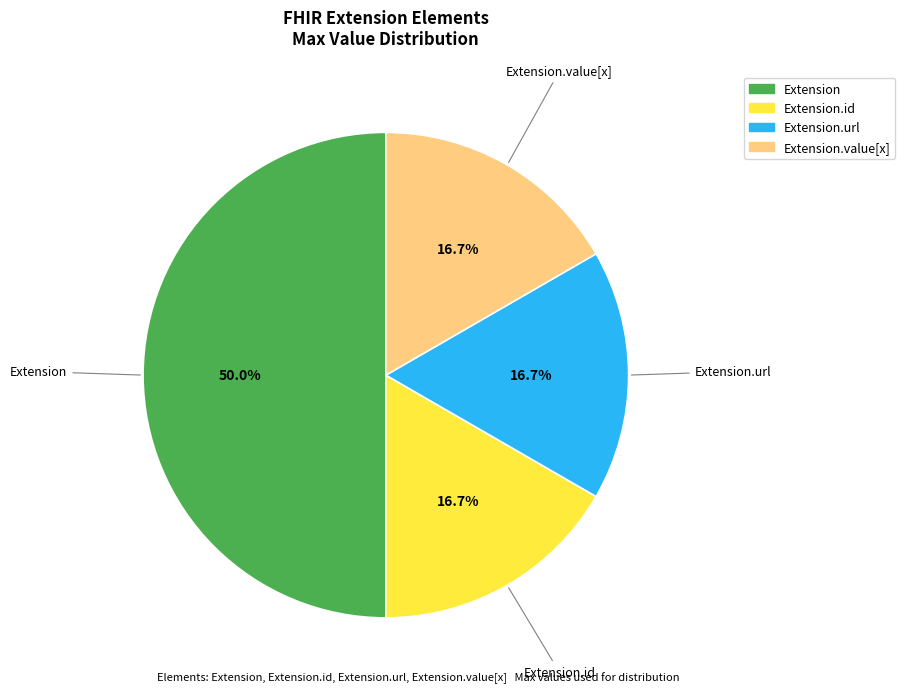

How many slices are in this pie chart?

4